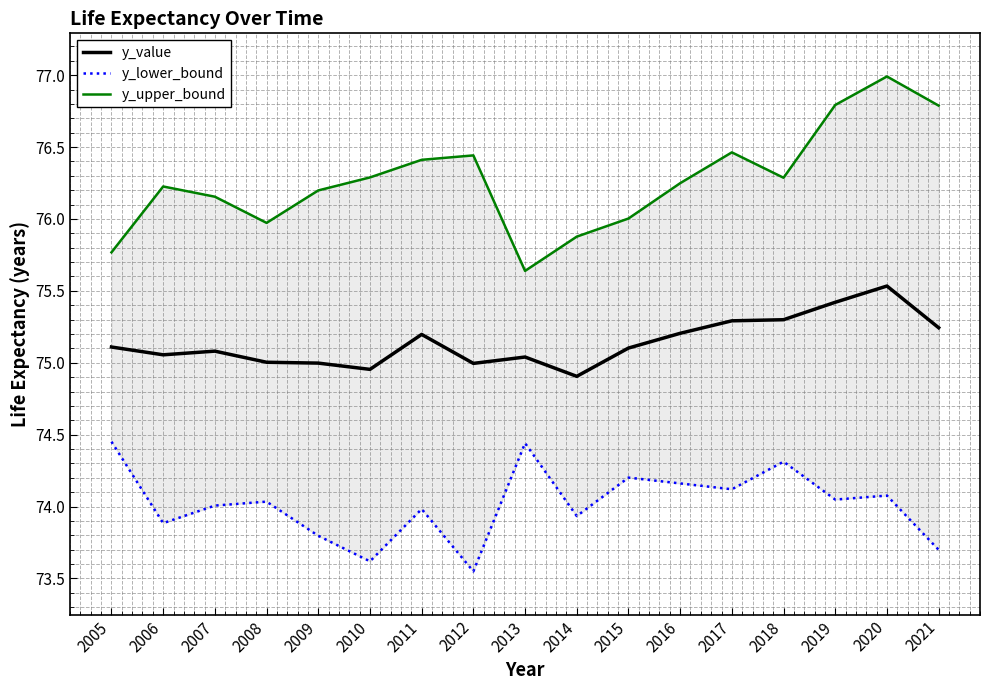

Which series has the widest spread of values?

y_upper_bound